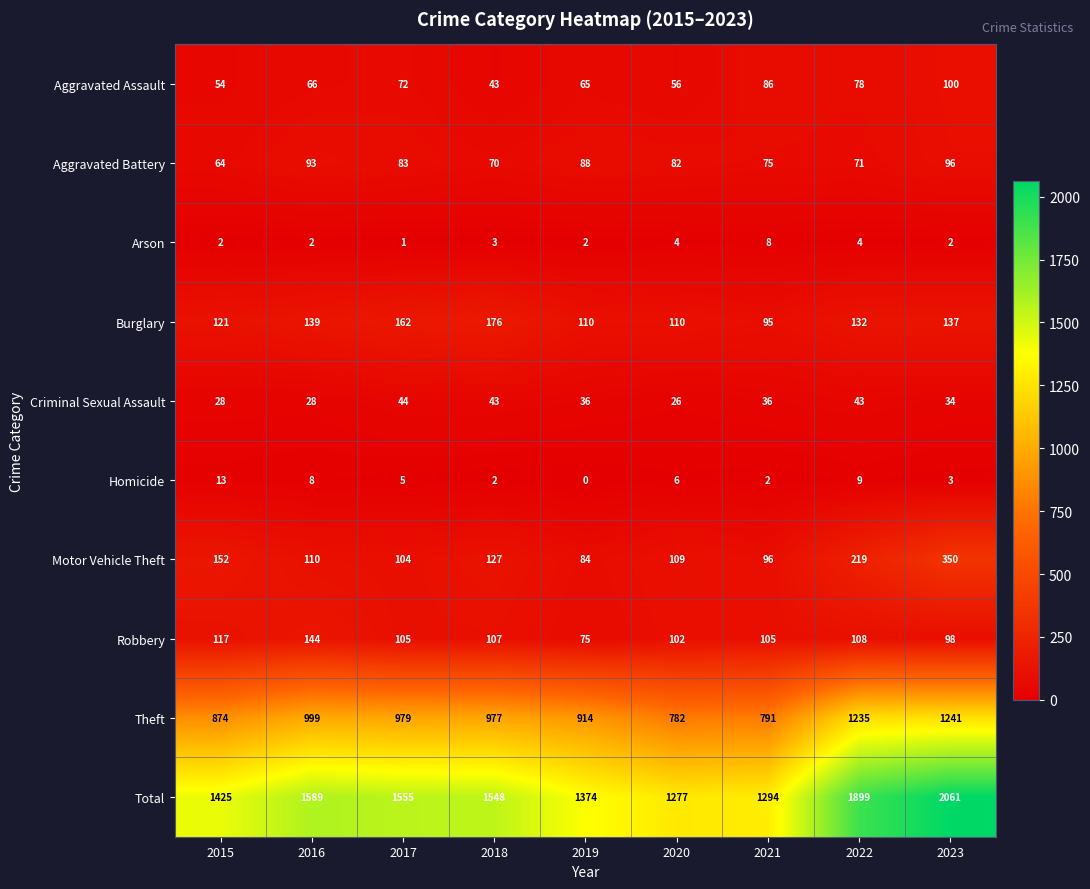

Which category has the highest value across all series?

2023